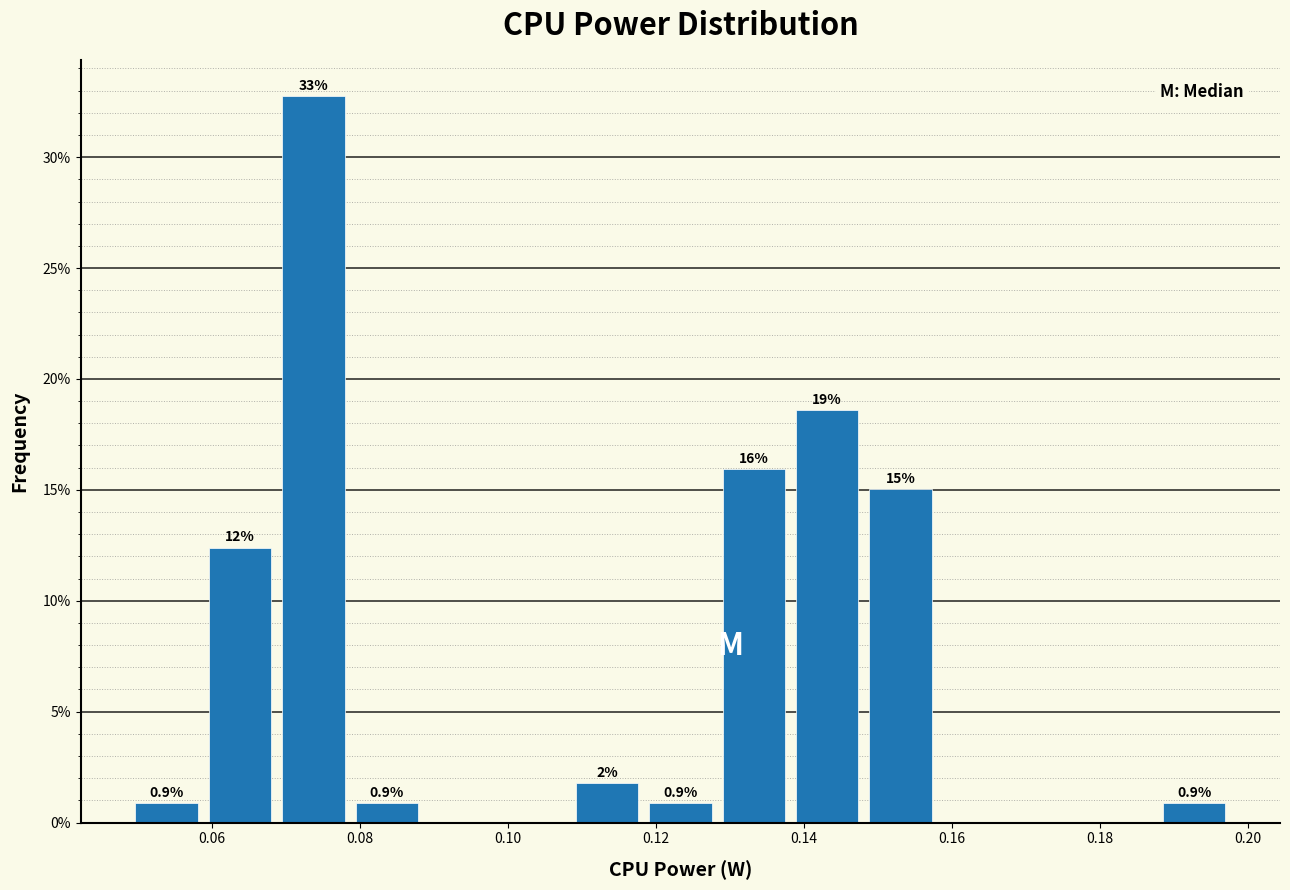

Over which range of the x-axis is the bar tallest?

0.068 to 0.078